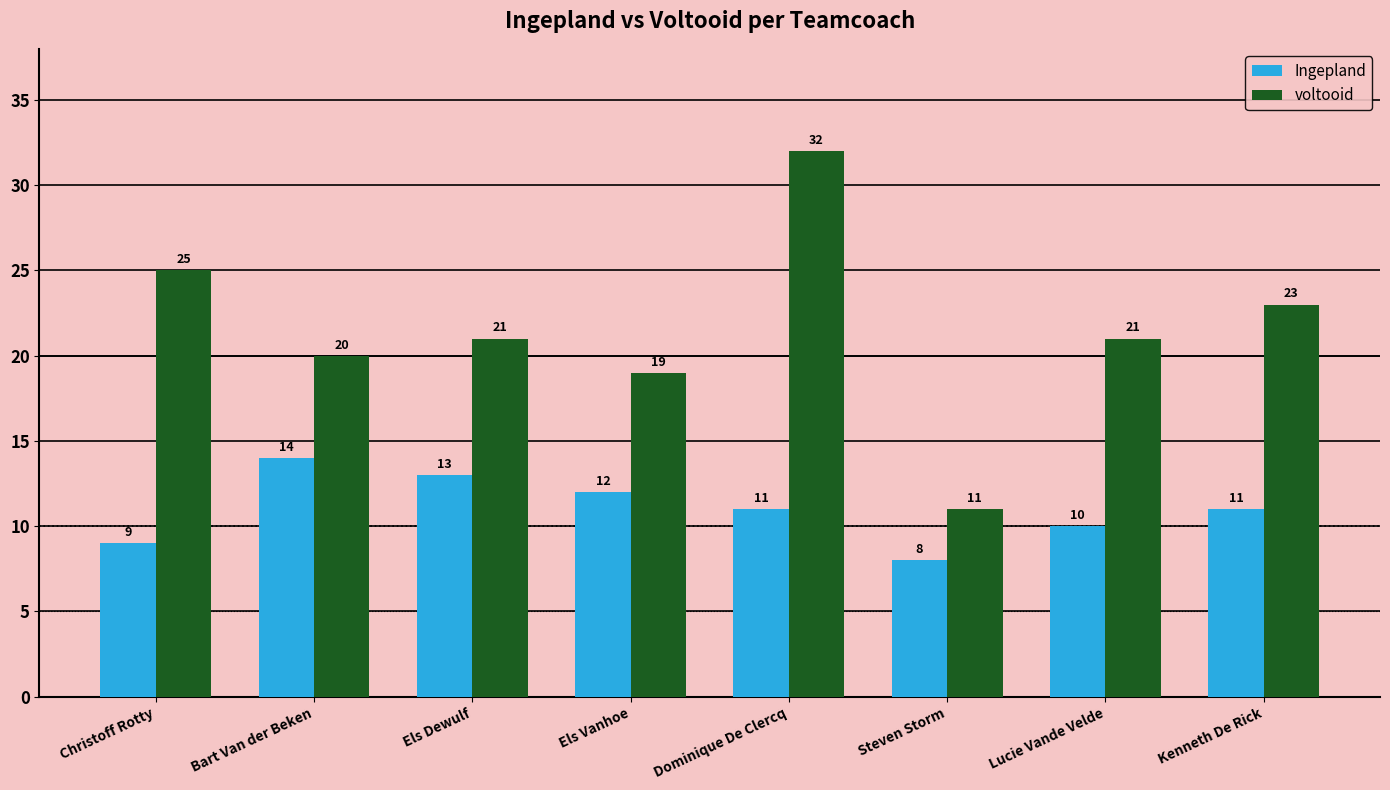

What is the approximate value of Ingepland at Els Dewulf?

13